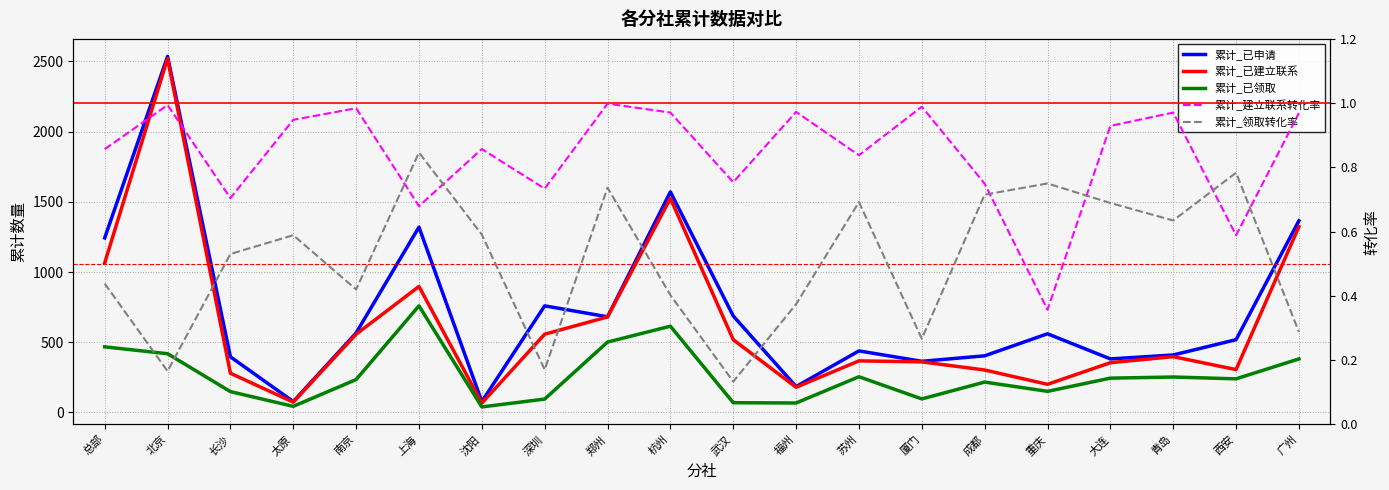

Which series has the largest total across all categories?

累计_已申请